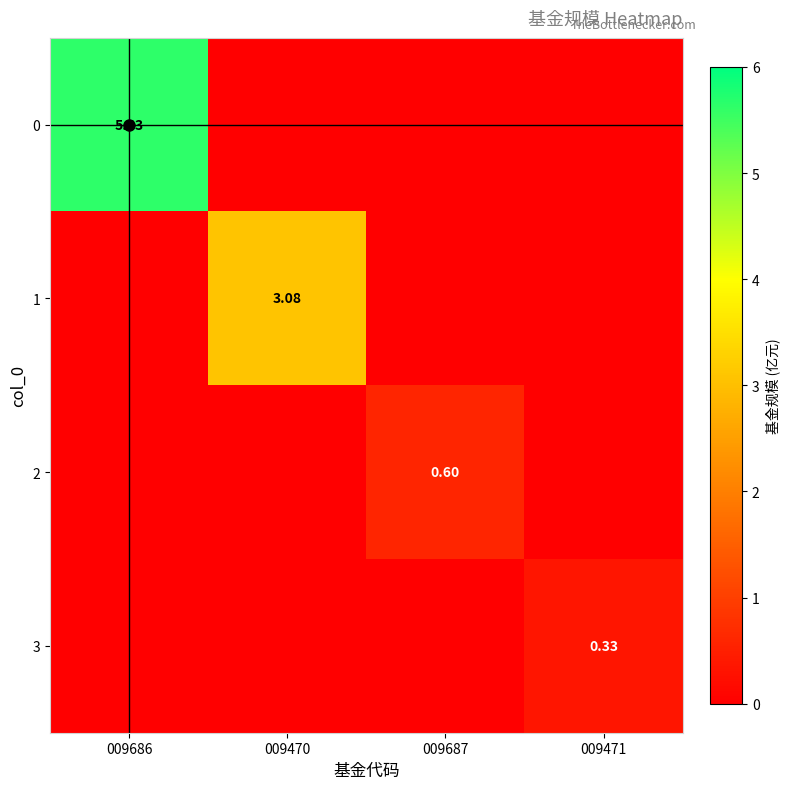

Is it true that 1 equals 0.0 at 009471?

True